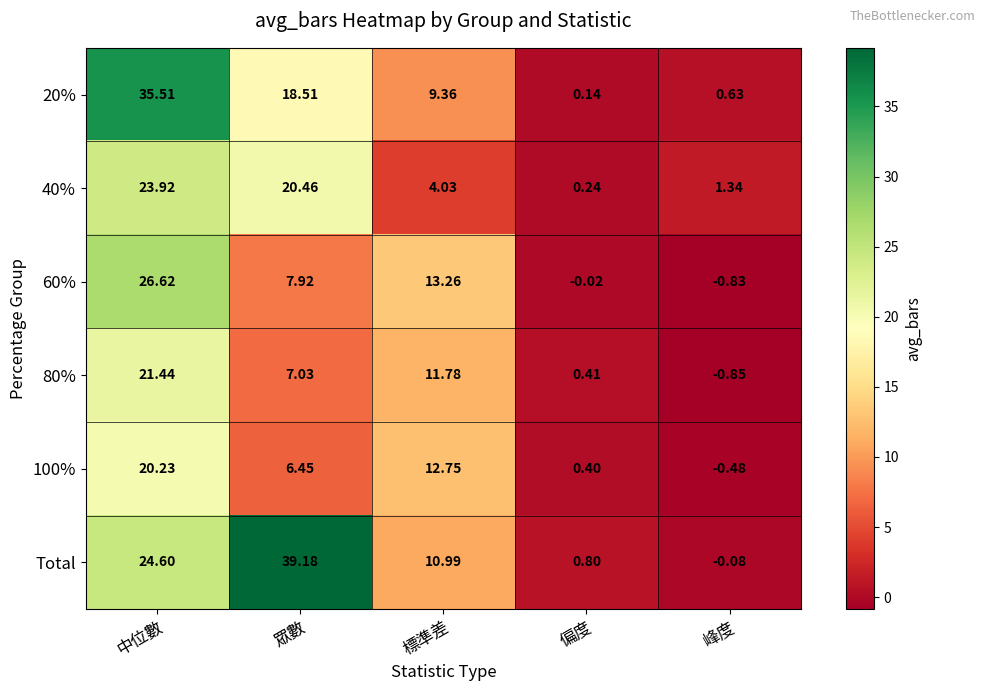

Which category has the highest value in the 100% series?

中位數